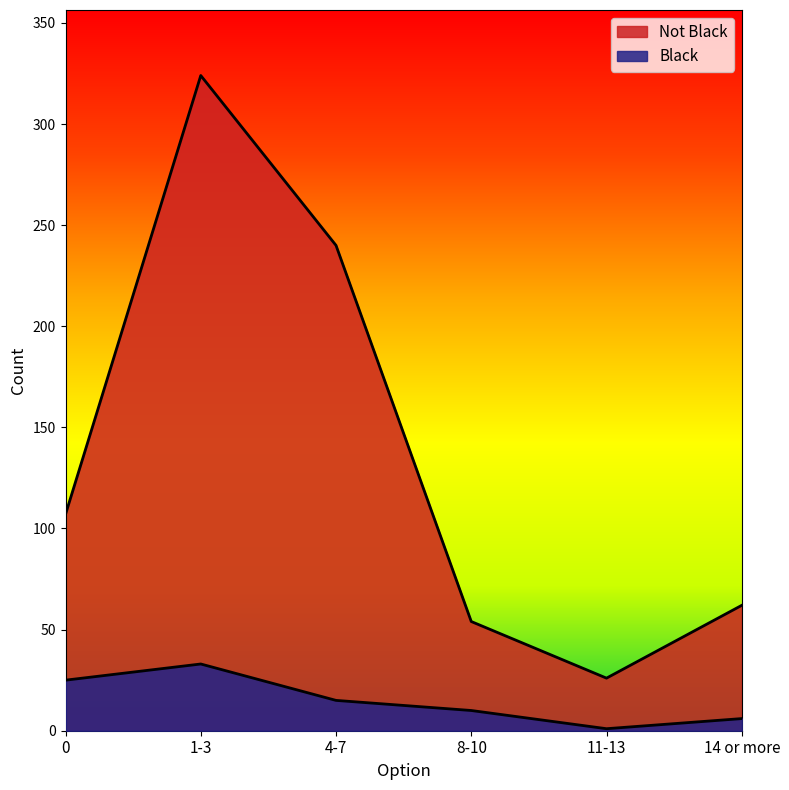

What is the difference between the second highest and second lowest values in the Black series?

19